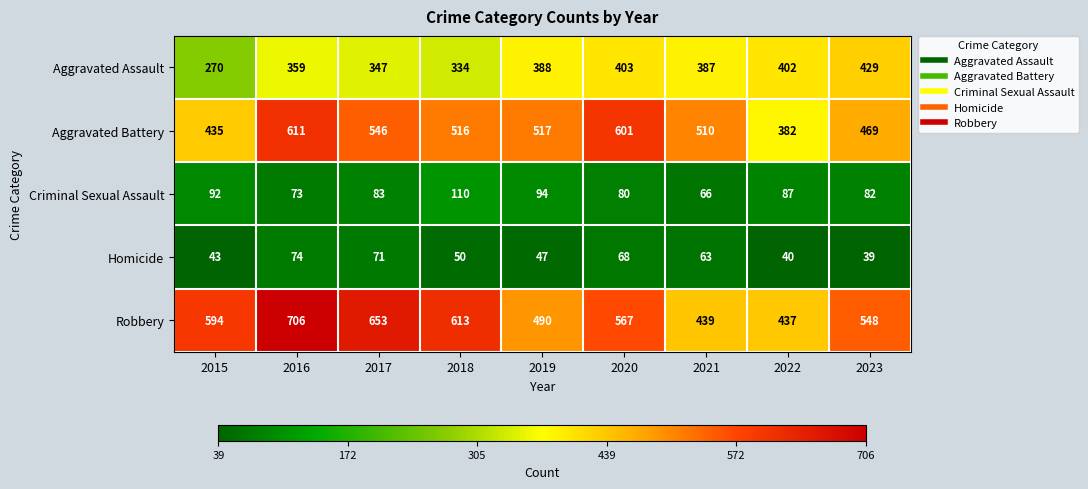

Where does the Homicide series first go above 50?

2016